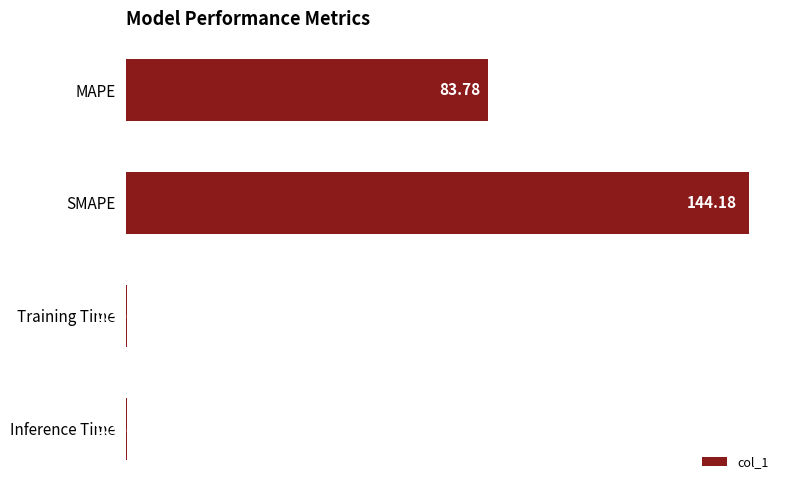

Count the number of values greater than 83.

2